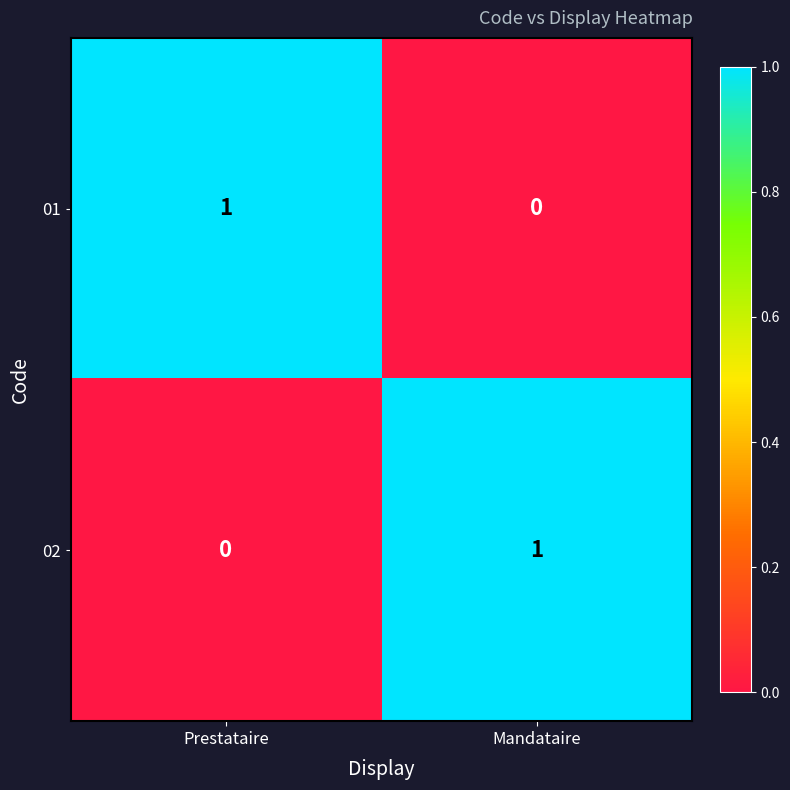

What is the total value across all series at Mandataire?

1